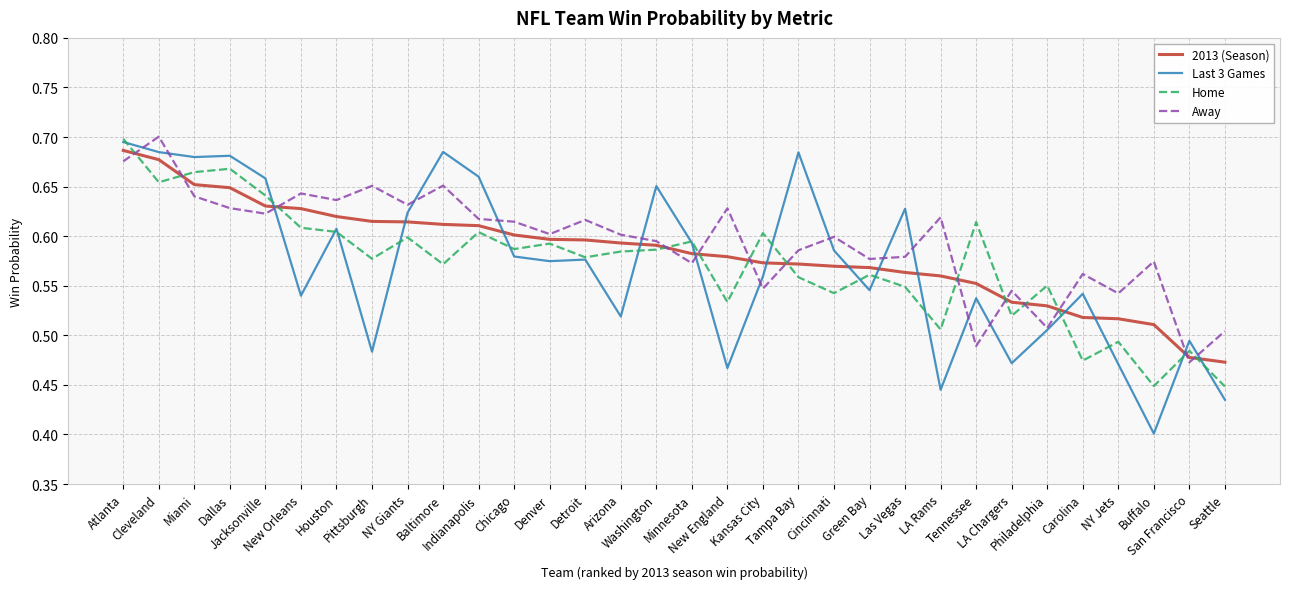

True or false: Away and Last 3 Games cross at least once.

True